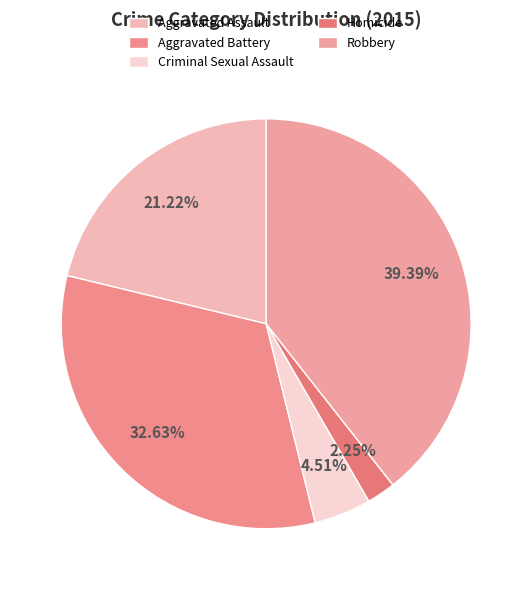

What is the change in value from Aggravated Battery to Homicide?

-229